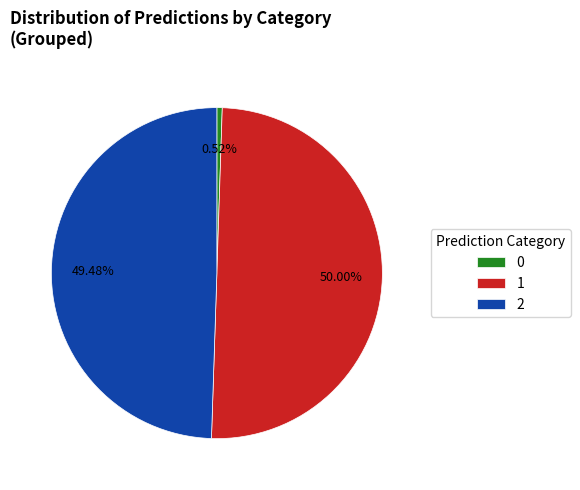

What is the ratio of the value at 2 to the value at 1?

1.0